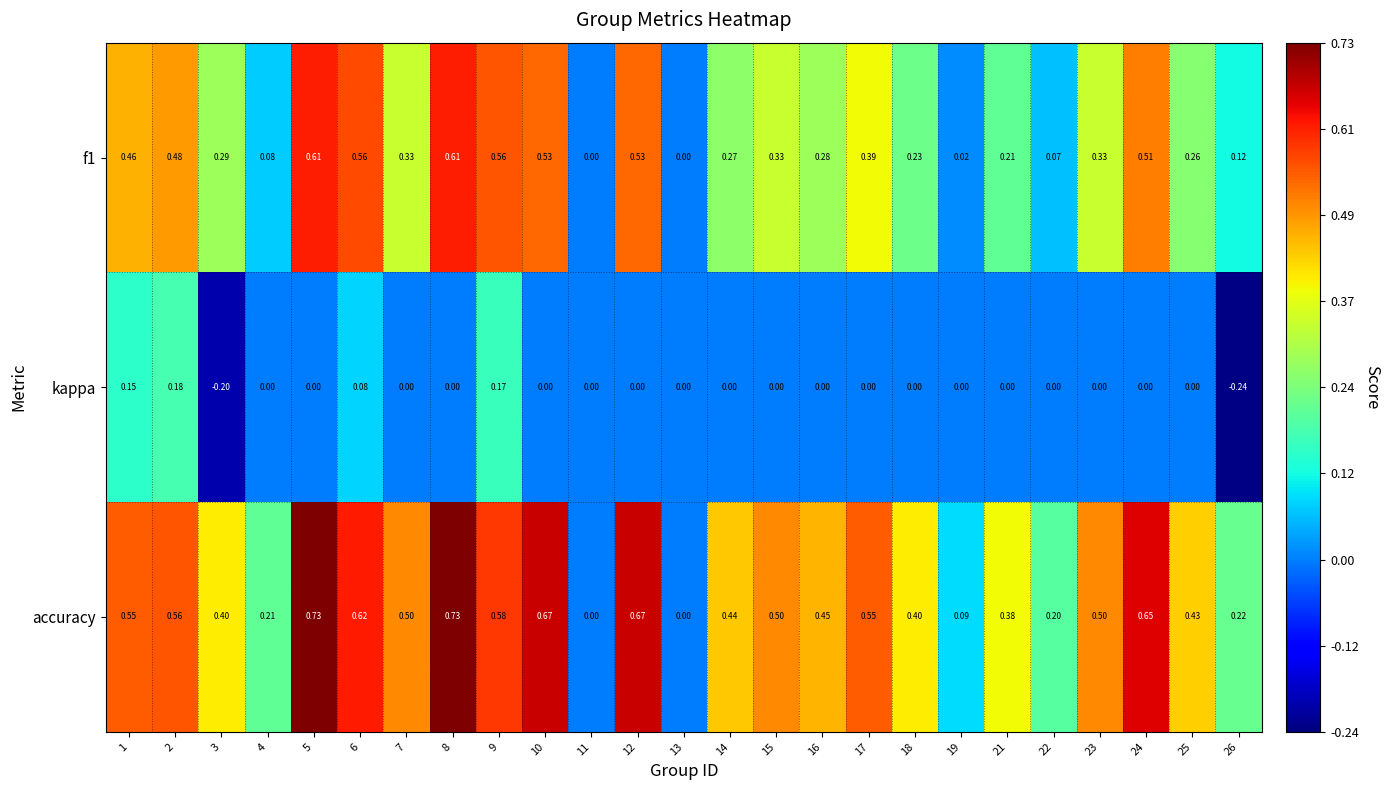

Which series has the largest range (max minus min)?

accuracy